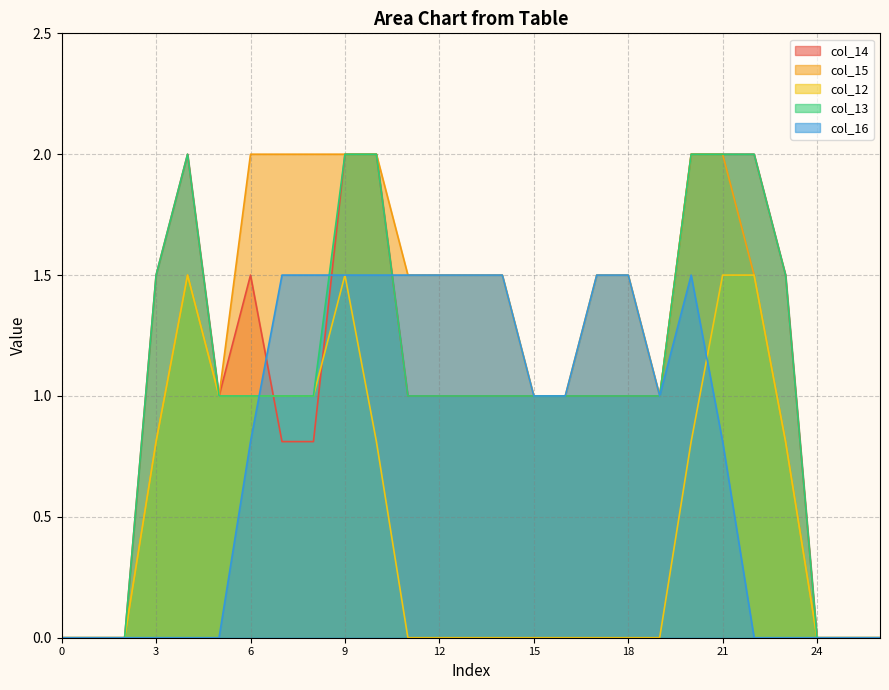

How many interior local peaks does the col_12 series have?

2